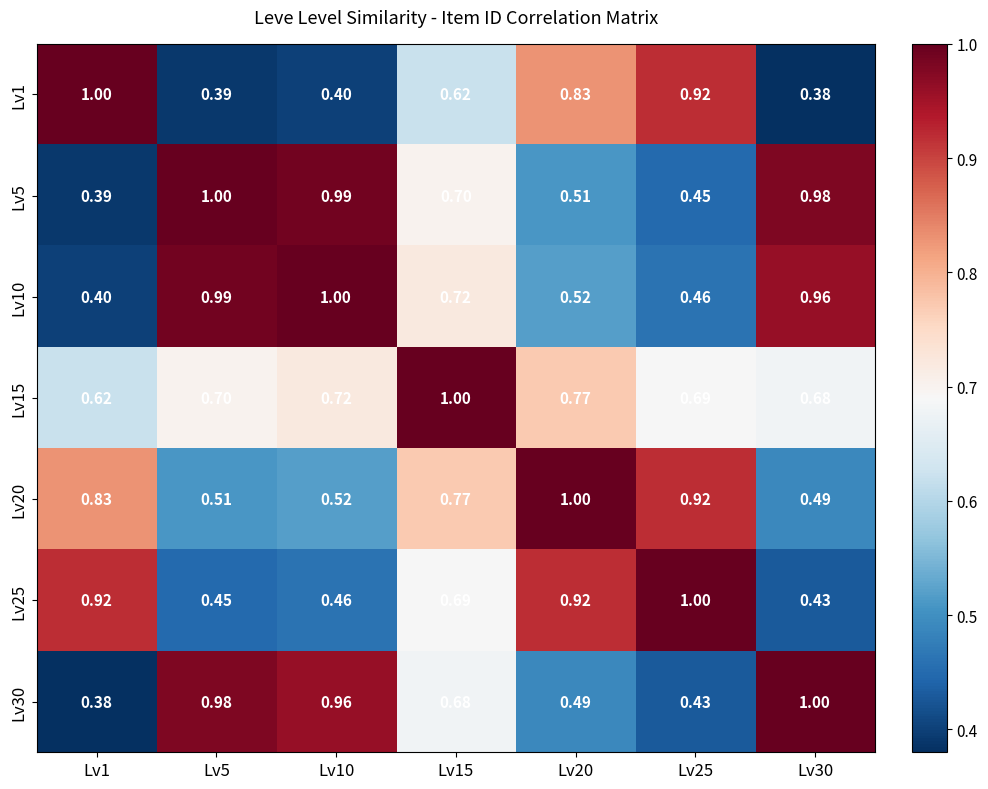

Is the value of Lv10 at Lv5 greater than the value of Lv5 at Lv5?

No